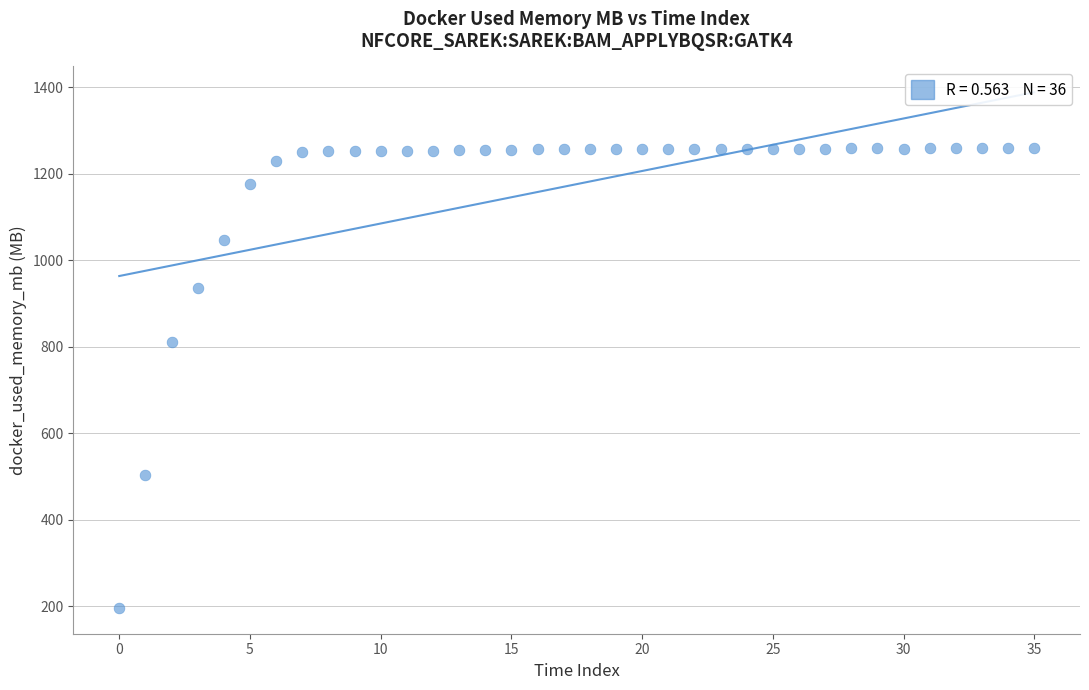

What Y value in the scatter plot is closest to 727?

811.8